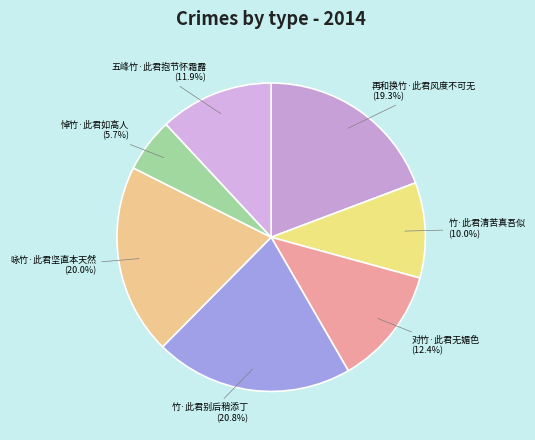

Is it true that 咏竹·此君坚直本天然 is 20% of the pie?

True